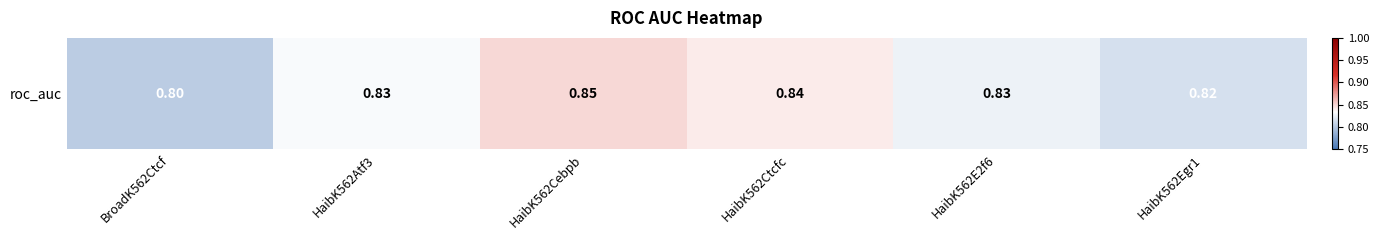

Count the values in the range 0 to 1.

6